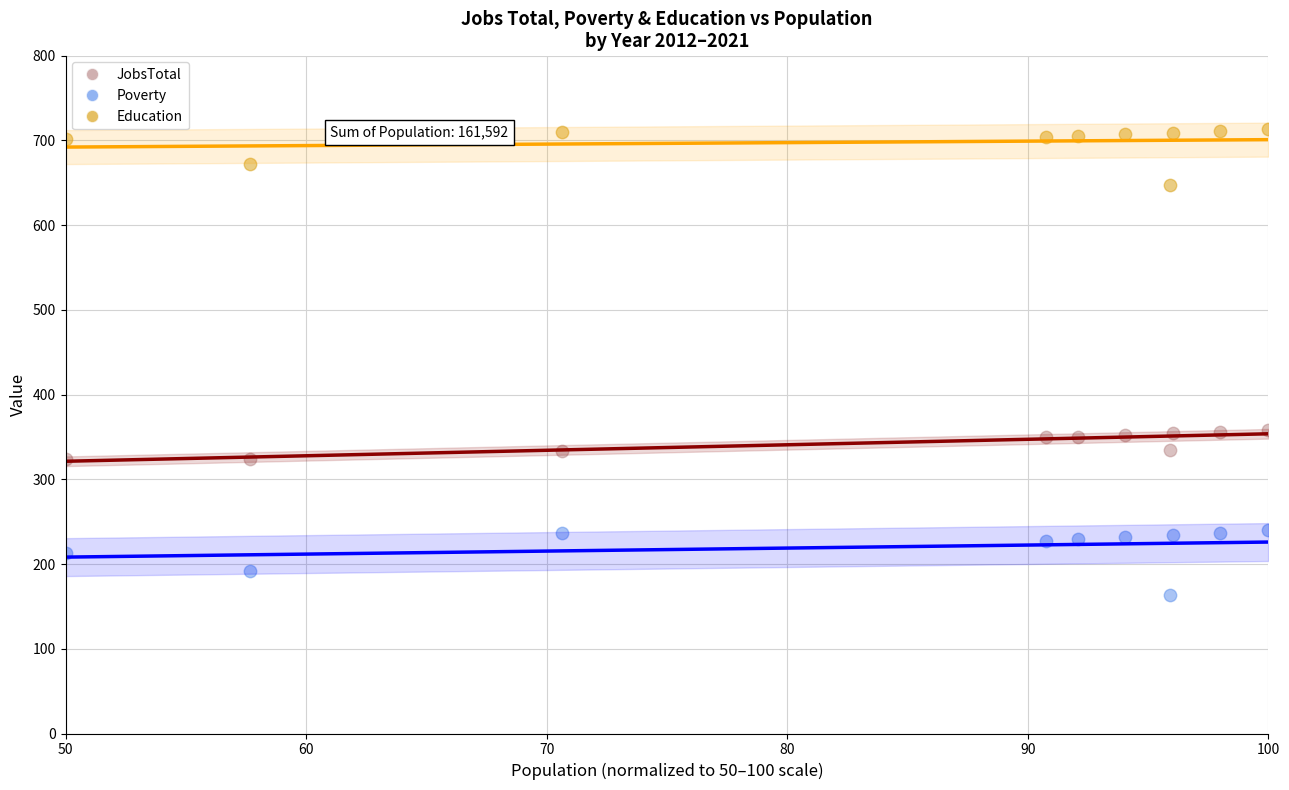

What are all the series names shown in the legend?

JobsTotal, Poverty, Education